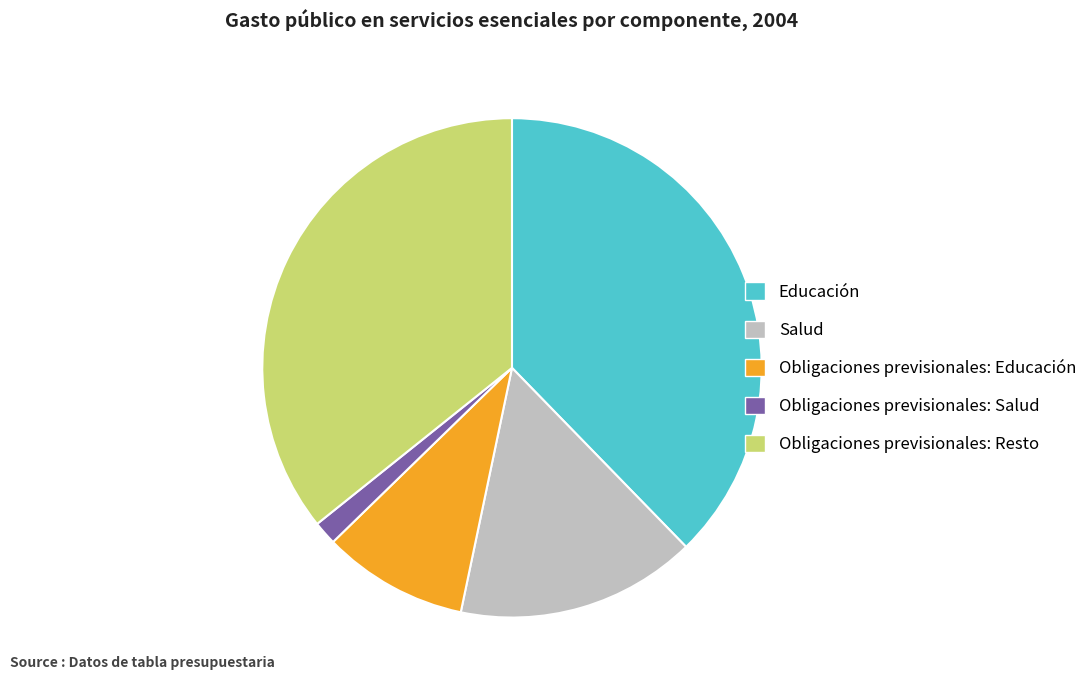

What is the ratio of the value at Educación to the value at Salud?

2.4